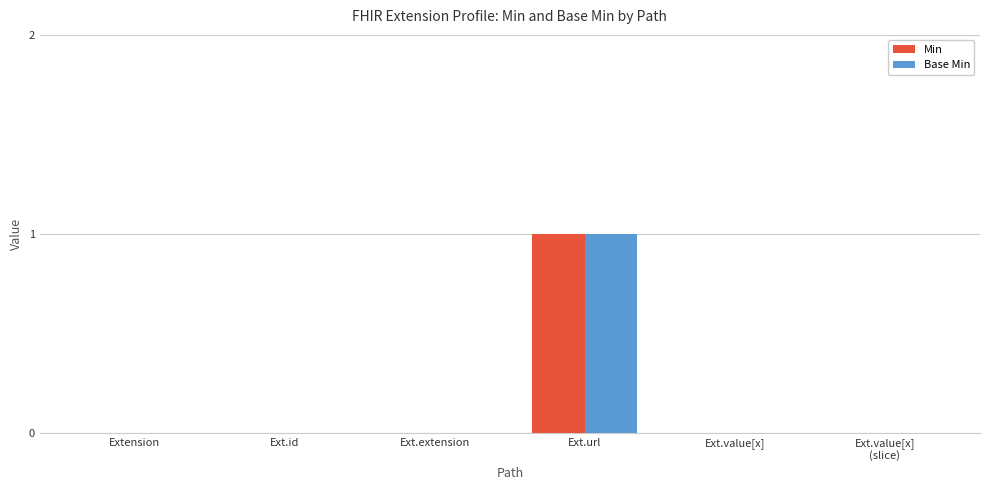

How many groups of bars are there?

6